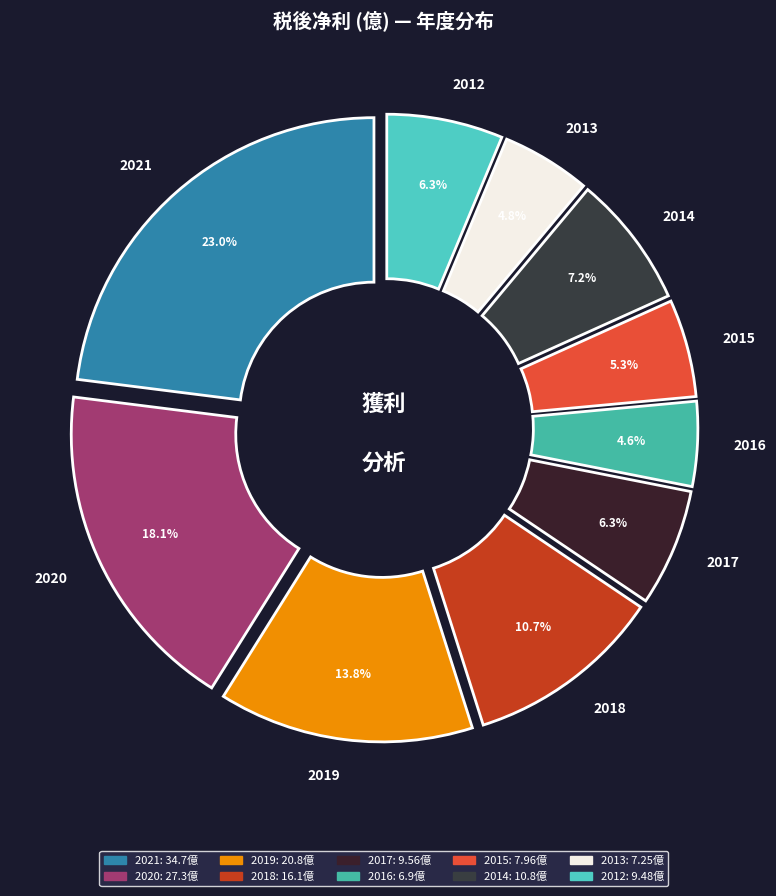

The 2015 slice represents 5% of the pie. True or false?

True